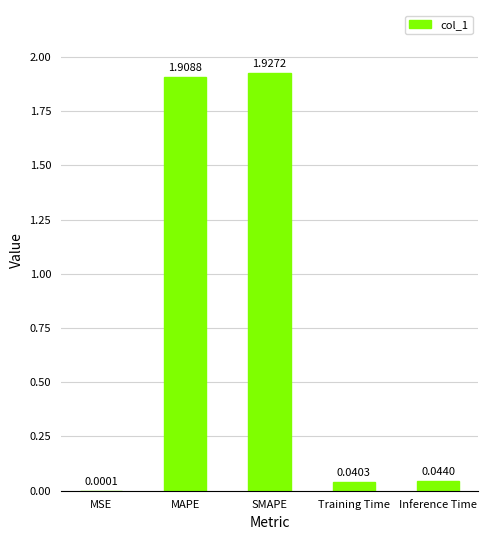

What is the change in value from SMAPE to Inference Time?

-1.9